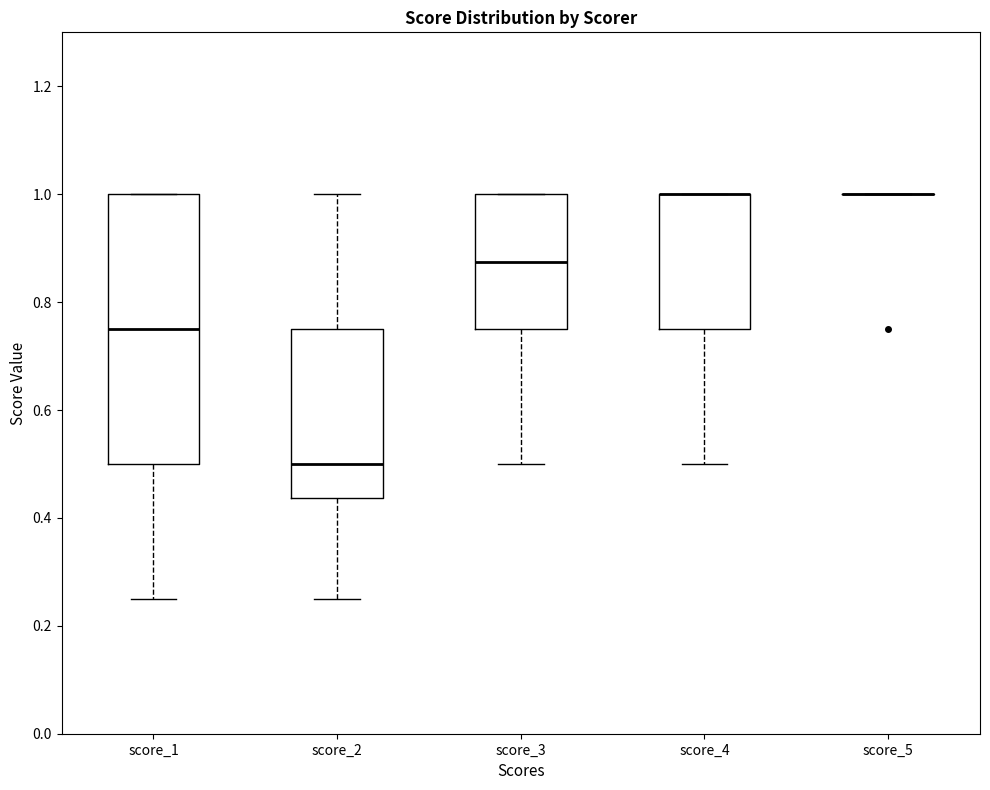

Reading left to right, transcribe this box plot: for each box, give where its median line is, the range the box spans, and where its two whiskers end, as read against the y-axis. The values are not printed on the chart, so give them approximately, as read against the axis.

score_1: median 0.76, box 0.50 to 1.00, whiskers 0.26 to 1.00
score_2: median 0.50, box 0.44 to 0.76, whiskers 0.26 to 1.00
score_3: median 0.88, box 0.76 to 1.00, whiskers 0.50 to 1.00
score_4: median 1.00 (drawn on the box's upper edge), box 0.76 to 1.00, whiskers 0.50 to 1.00
score_5: box collapsed to a line at 1.00, whiskers 1.00 to 1.00